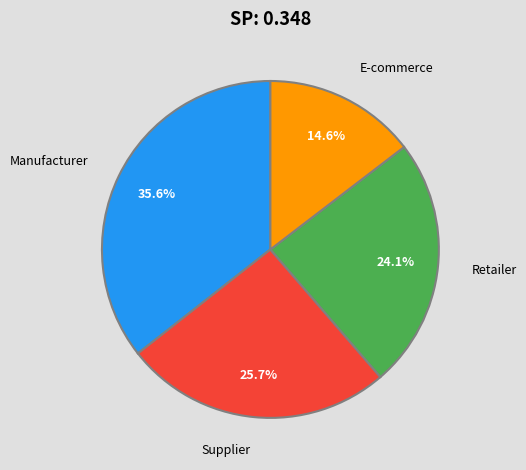

To the nearest percent, what is the difference between the Retailer and Manufacturer slice percentages?

12%